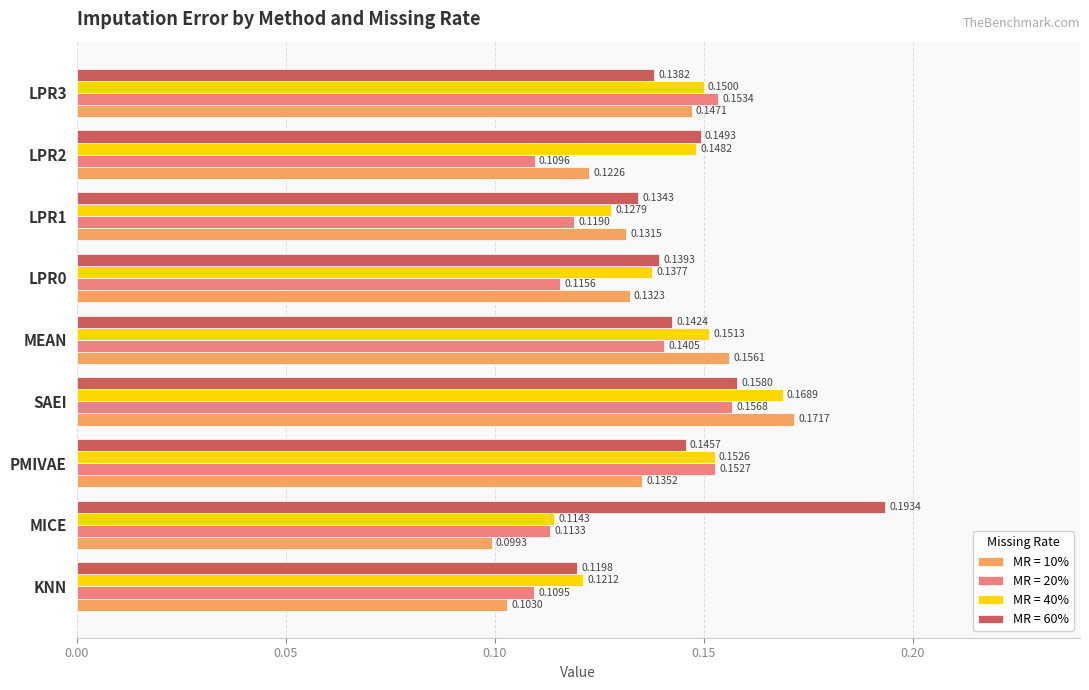

Which category has the lowest value in the MR = 10% series?

MICE